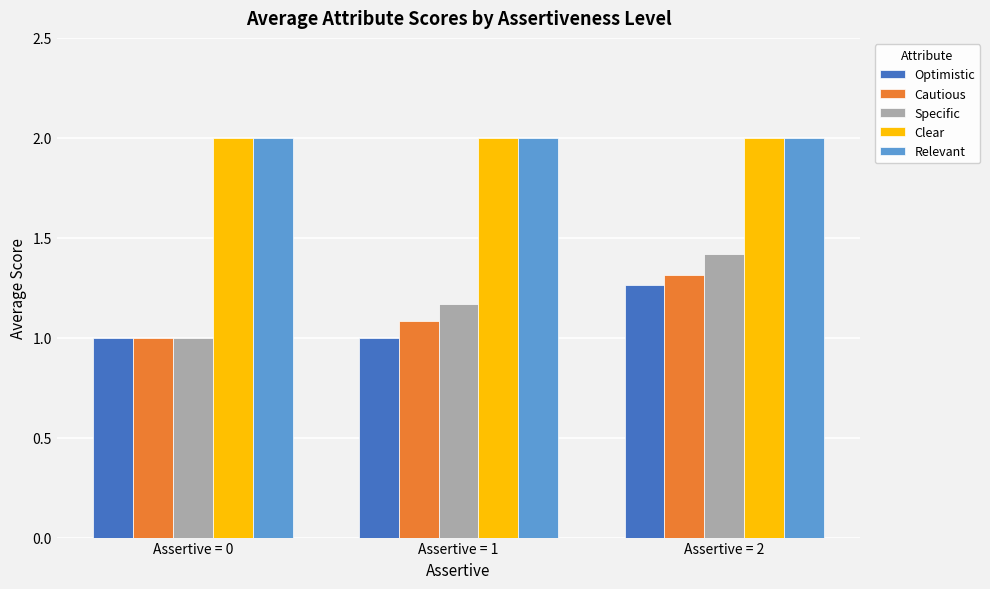

What is the value of the Cautious bar at the 2nd from the left?

1.1